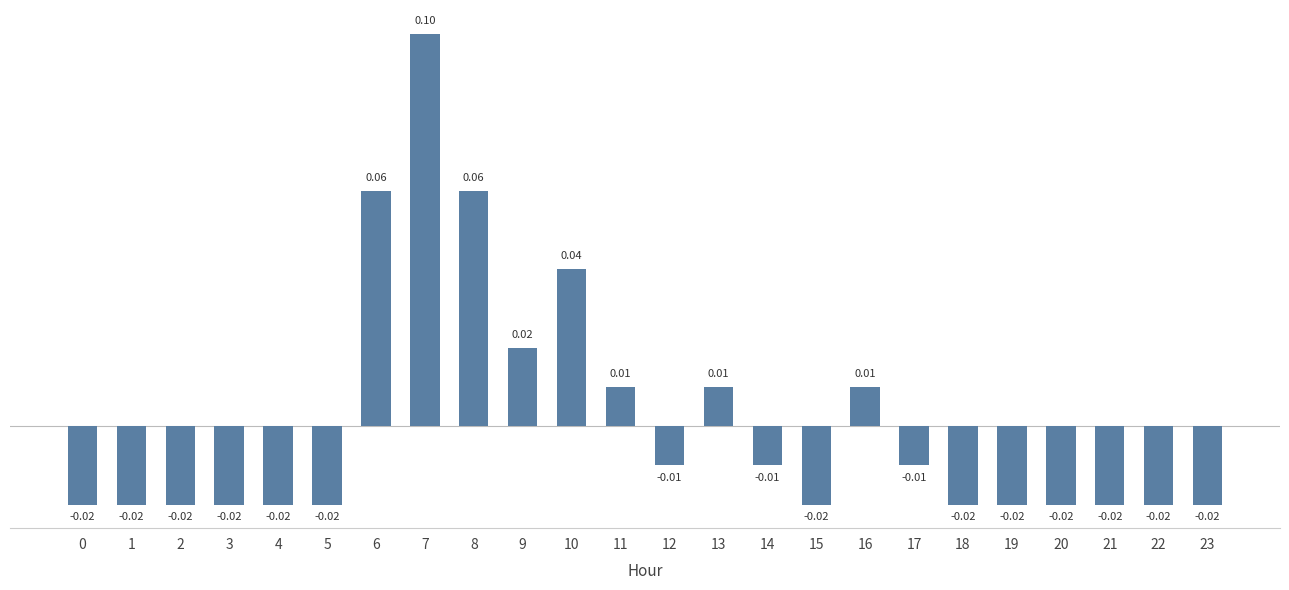

Where does the data first go above 0?

6